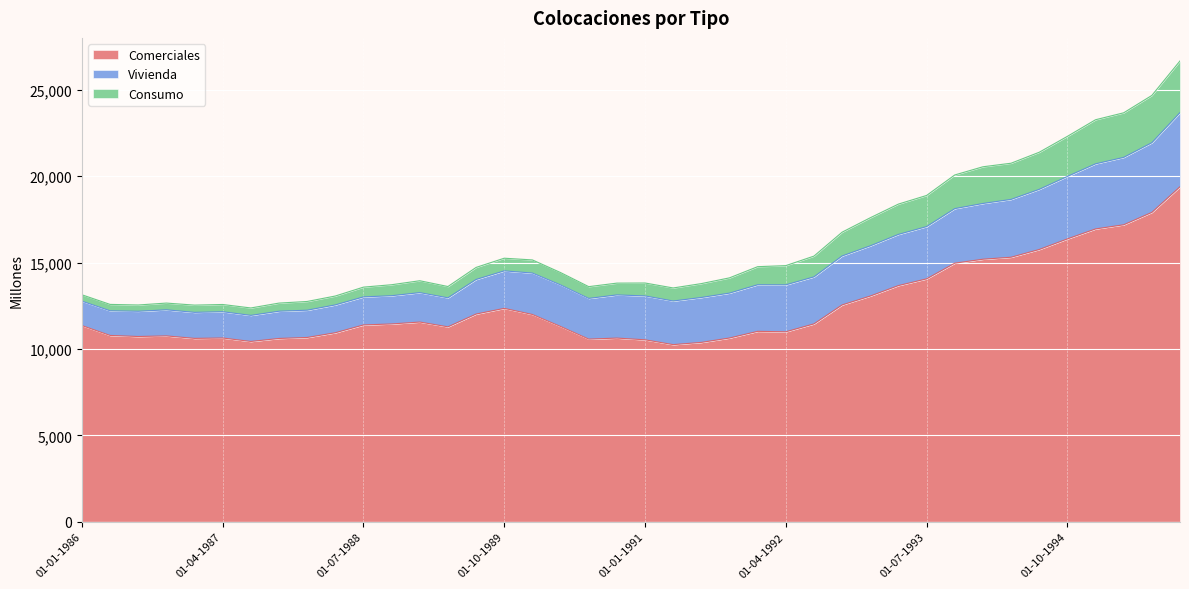

The value of Comerciales at 01-07-1993 is 19651. True or false?

False